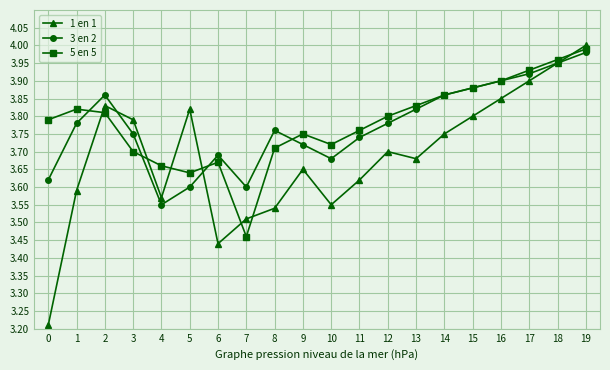

List the labels in order of 5 en 5 value, smallest first.

7, 5, 4, 6, 3, 8, 10, 9, 11, 0, 12, 2, 1, 13, 14, 15, 16, 17, 18, 19